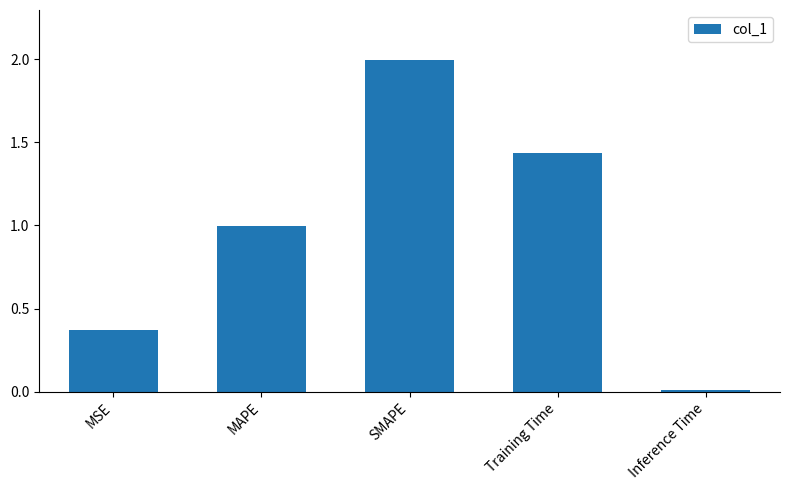

The value at MAPE is 1.0. True or false?

True